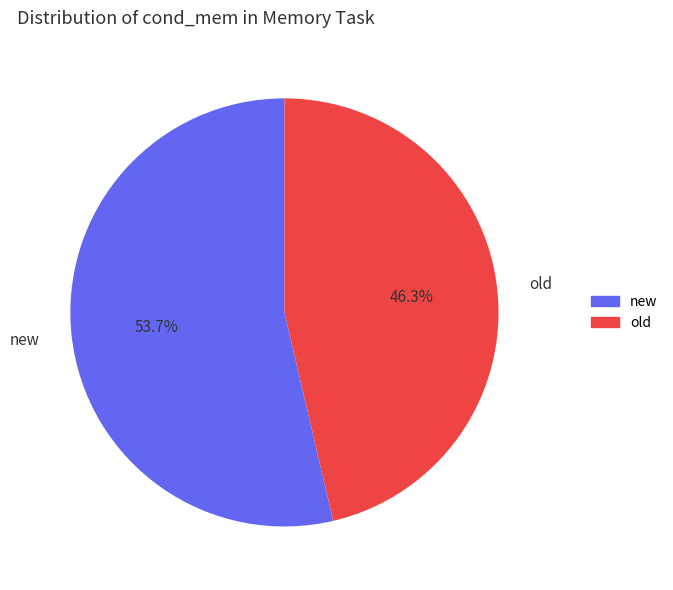

True or false: old accounts for 46% of the total.

True